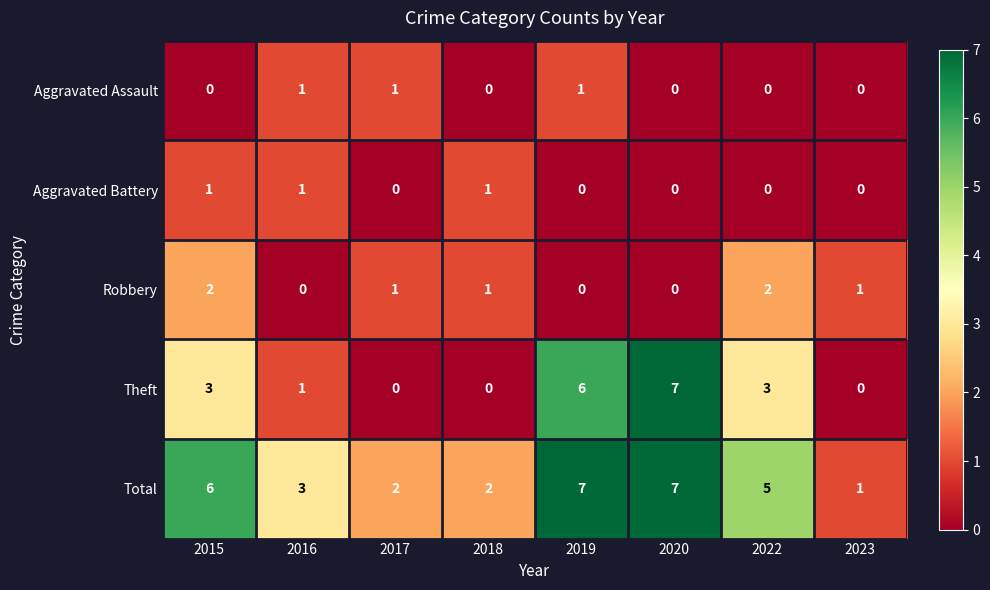

At which label does Total reach its minimum?

2023